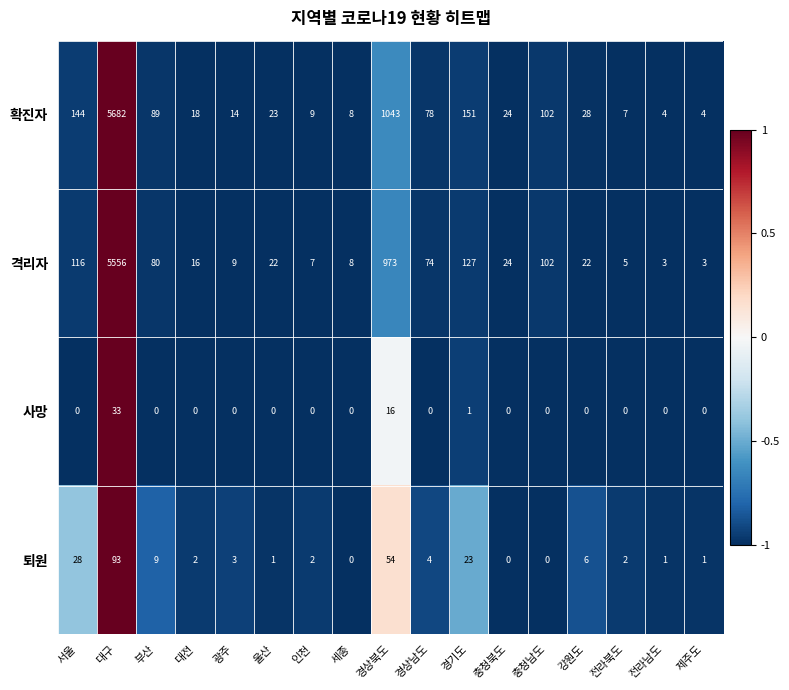

Which series has the largest range (max minus min)?

확진자